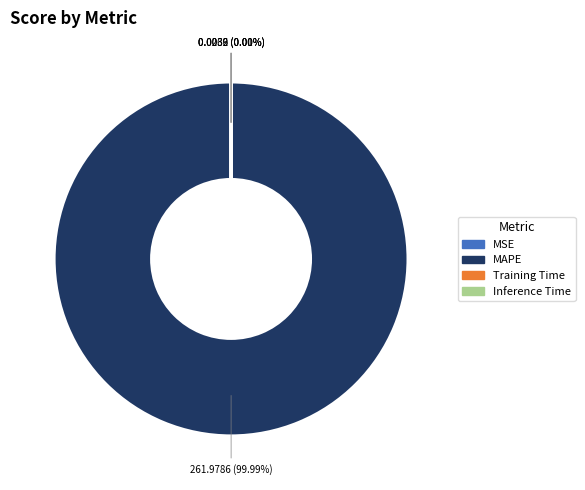

Which category has the biggest portion of the pie?

MAPE